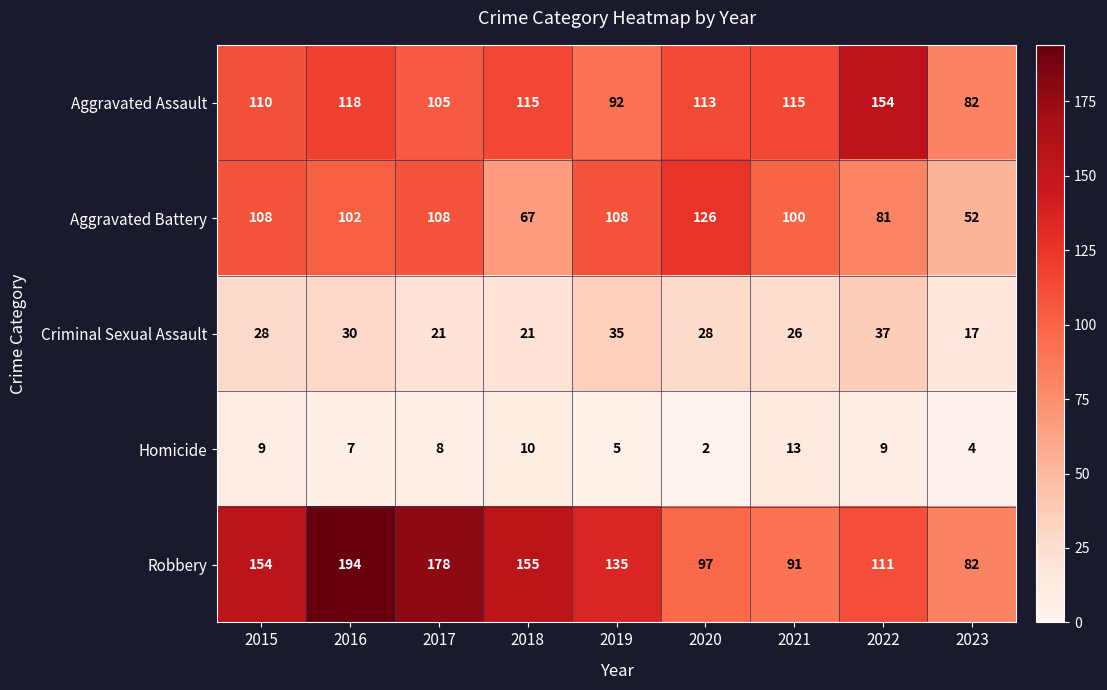

How many distinct data groups are displayed?

5